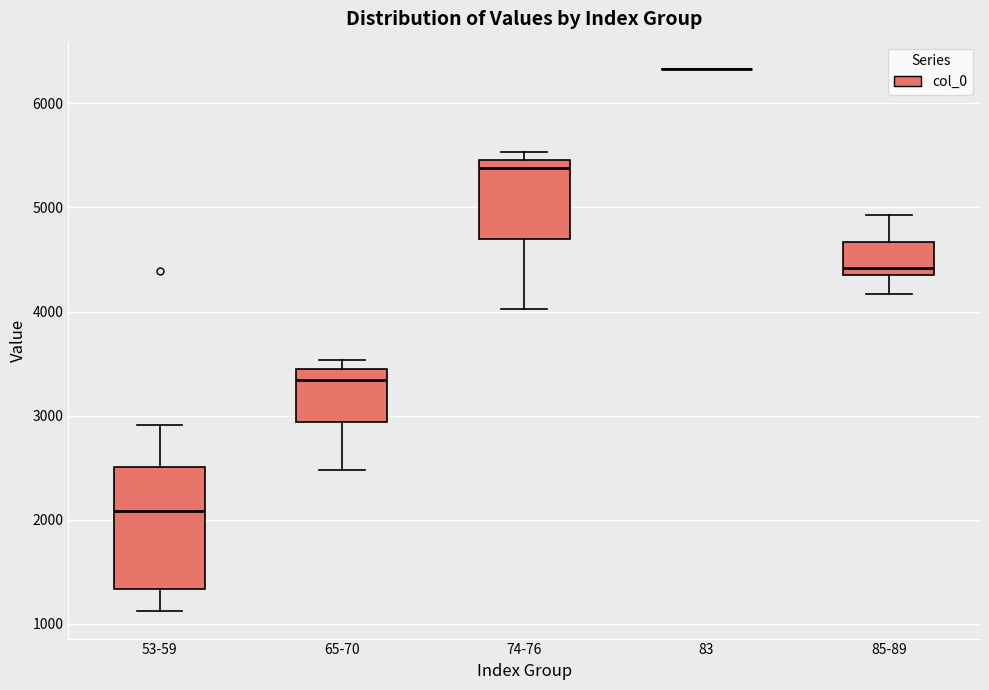

Reading left to right, read every box against the y-axis: the position of its median line, the range the box covers, and the ends of its whiskers. The values are not printed on the chart, so give them approximately, as read against the axis.

53-59: median 2100, box 1300 to 2500, whiskers 1100 to 2900
65-70: median 3300, box 2900 to 3500, whiskers 2500 to 3500 (just above the box's upper edge)
74-76: median 5400, box 4700 to 5500, whiskers 4000 to 5500 (just above the box's upper edge)
83: box collapsed to a line at 6300, whiskers 6300 to 6300
85-89: median 4400 (just above the box's lower edge), box 4400 to 4700, whiskers 4200 to 4900